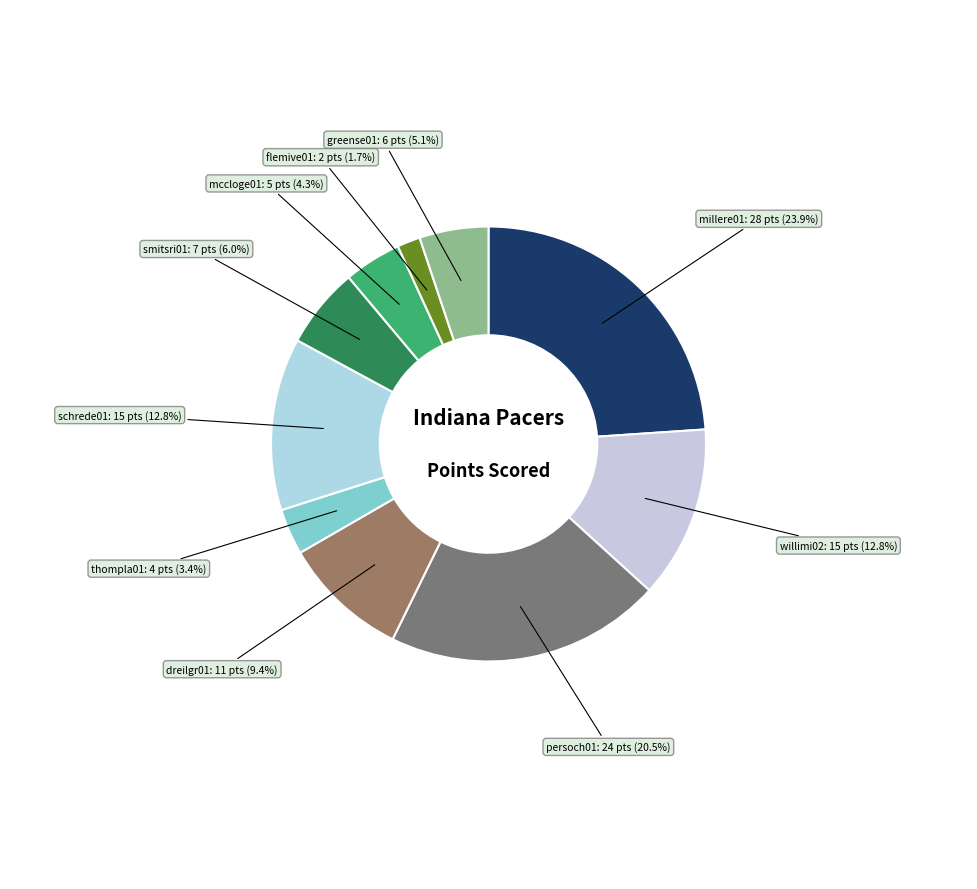

Does flemive01 account for over 50% of the chart?

No